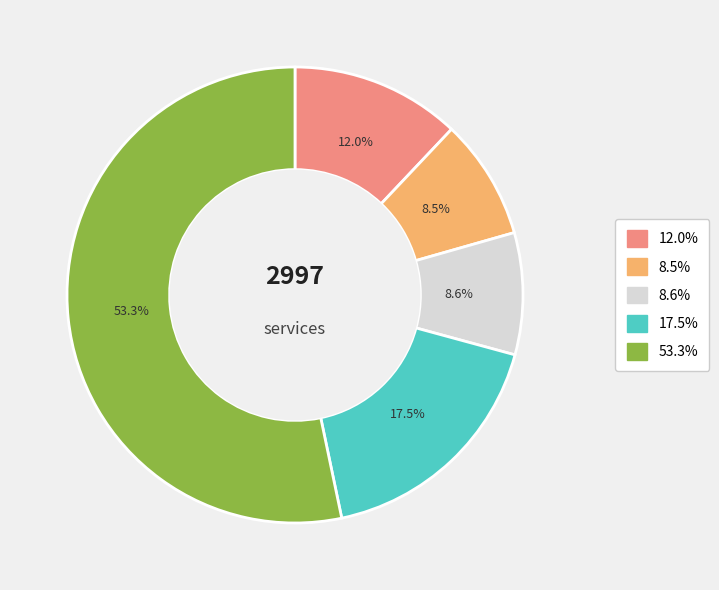

Does any single category account for the majority?

Yes